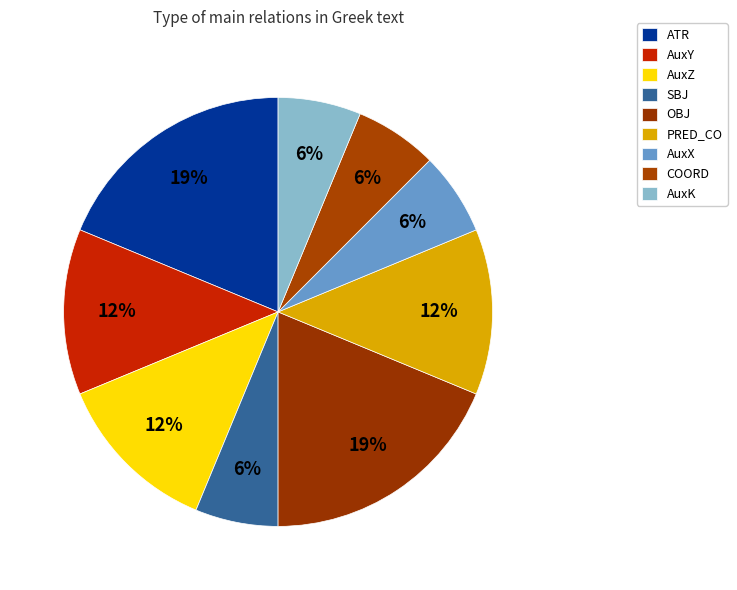

To the nearest percent, what percentage of the pie is ATR?

19%